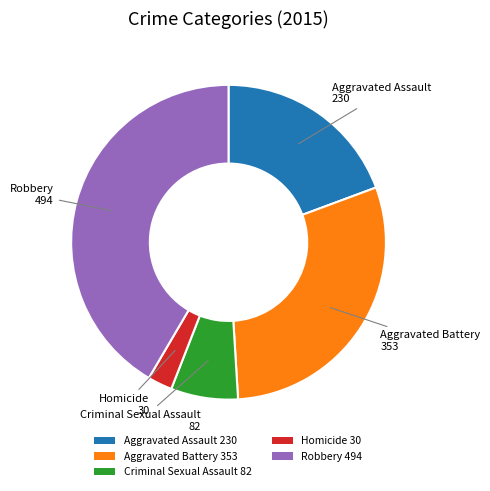

Is it true that Aggravated Battery 353 is 30% of the pie?

True